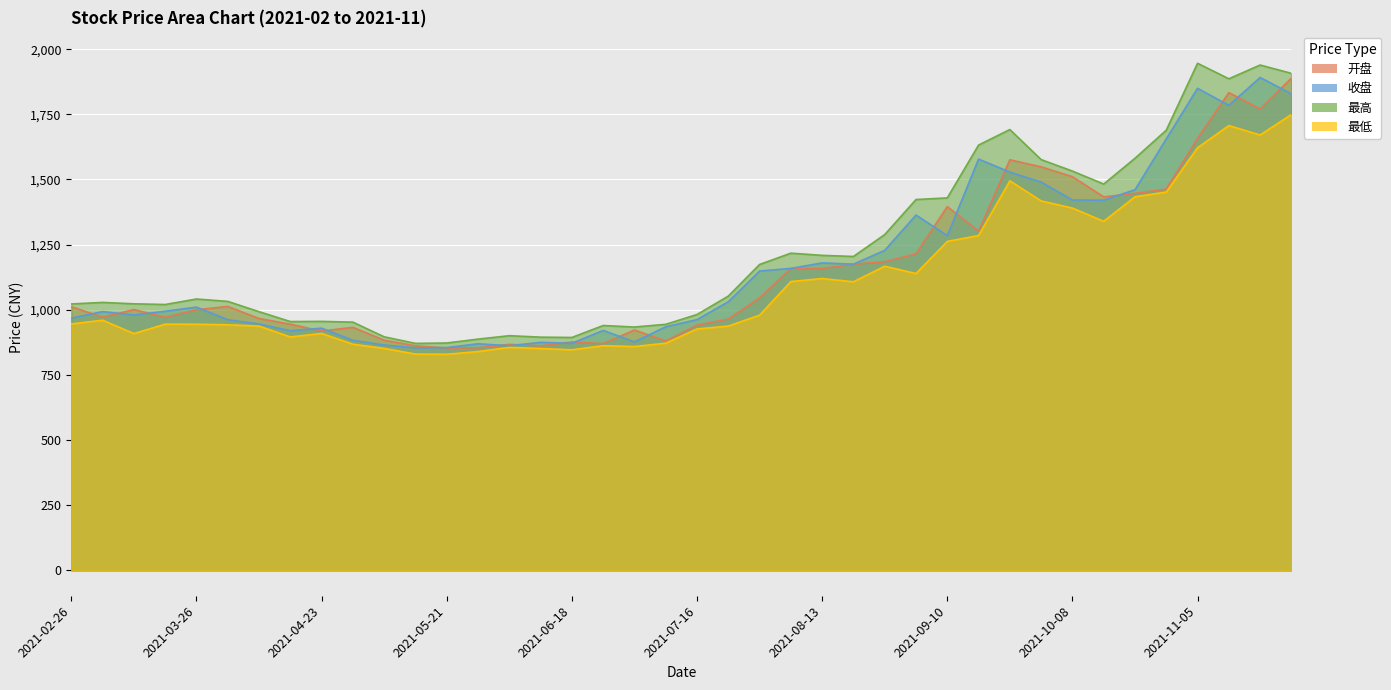

What is the sum of the 收盘 values at 2021-08-06 and 2021-04-02?

2120.7